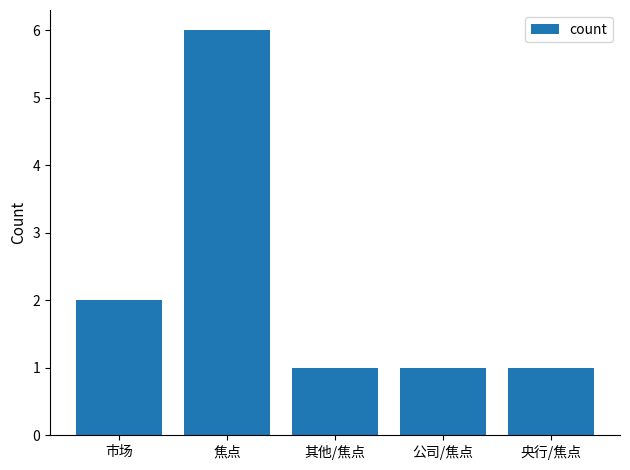

Is it true that the value at 央行/焦点 is 1?

True